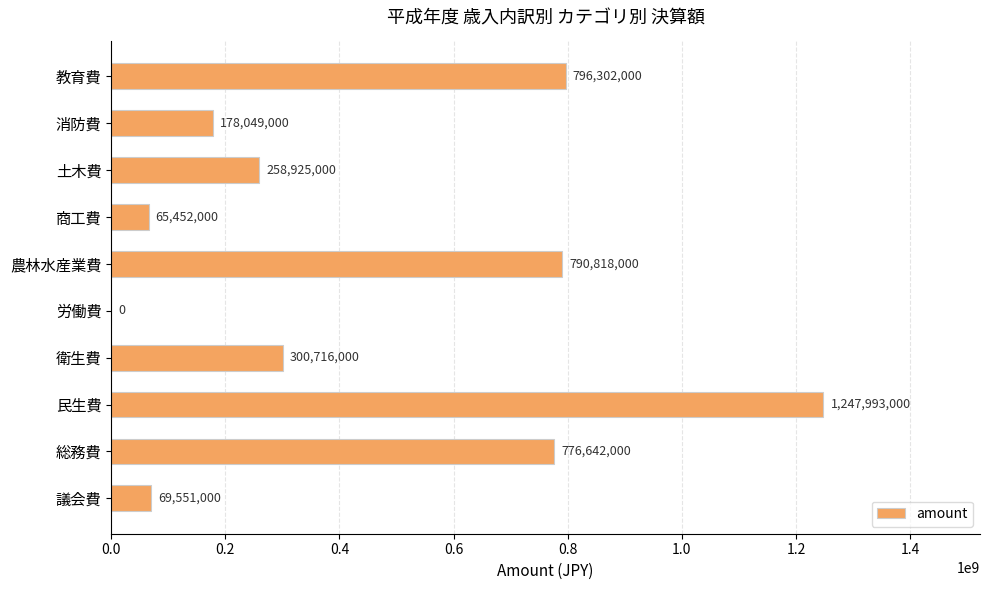

At which category does the chart reach its peak across all series?

民生費